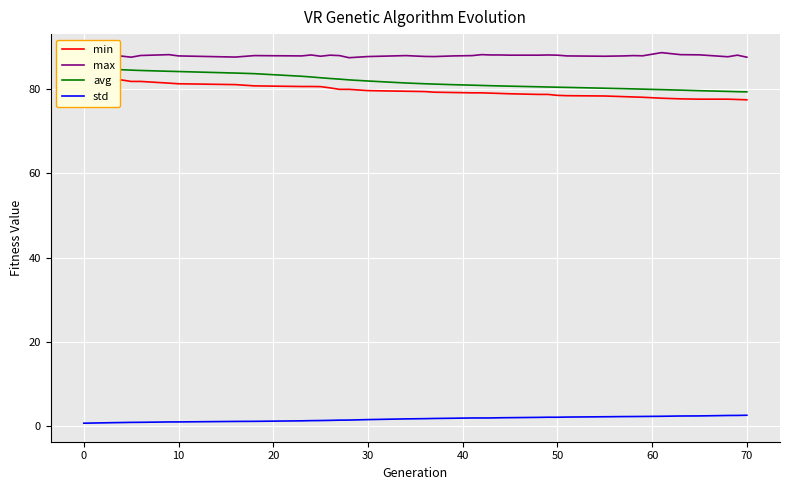

True or false: avg has more than 2 points higher than both neighbors.

False